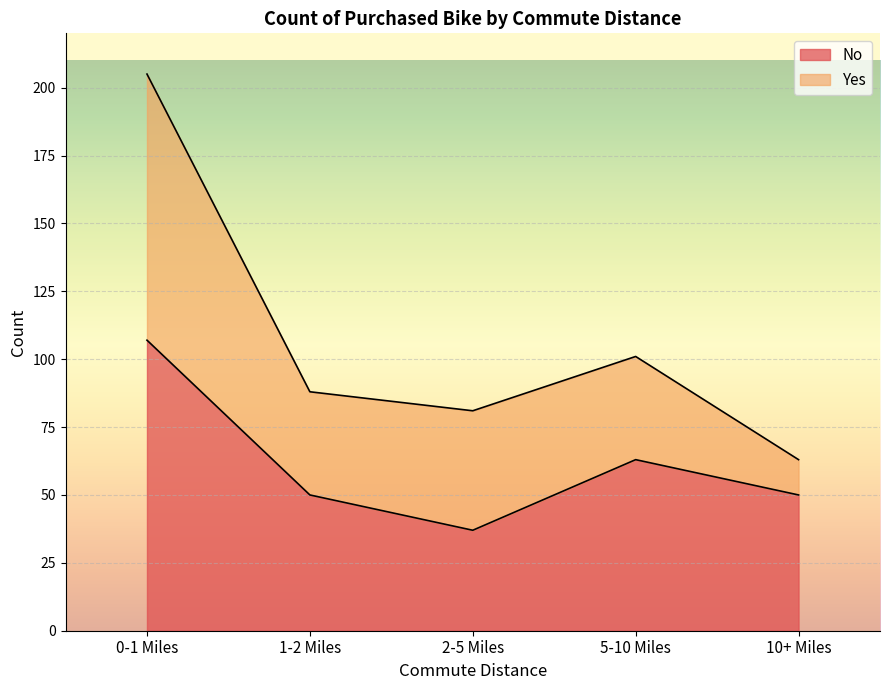

What is the label of the 3rd point from the right?

2-5 Miles